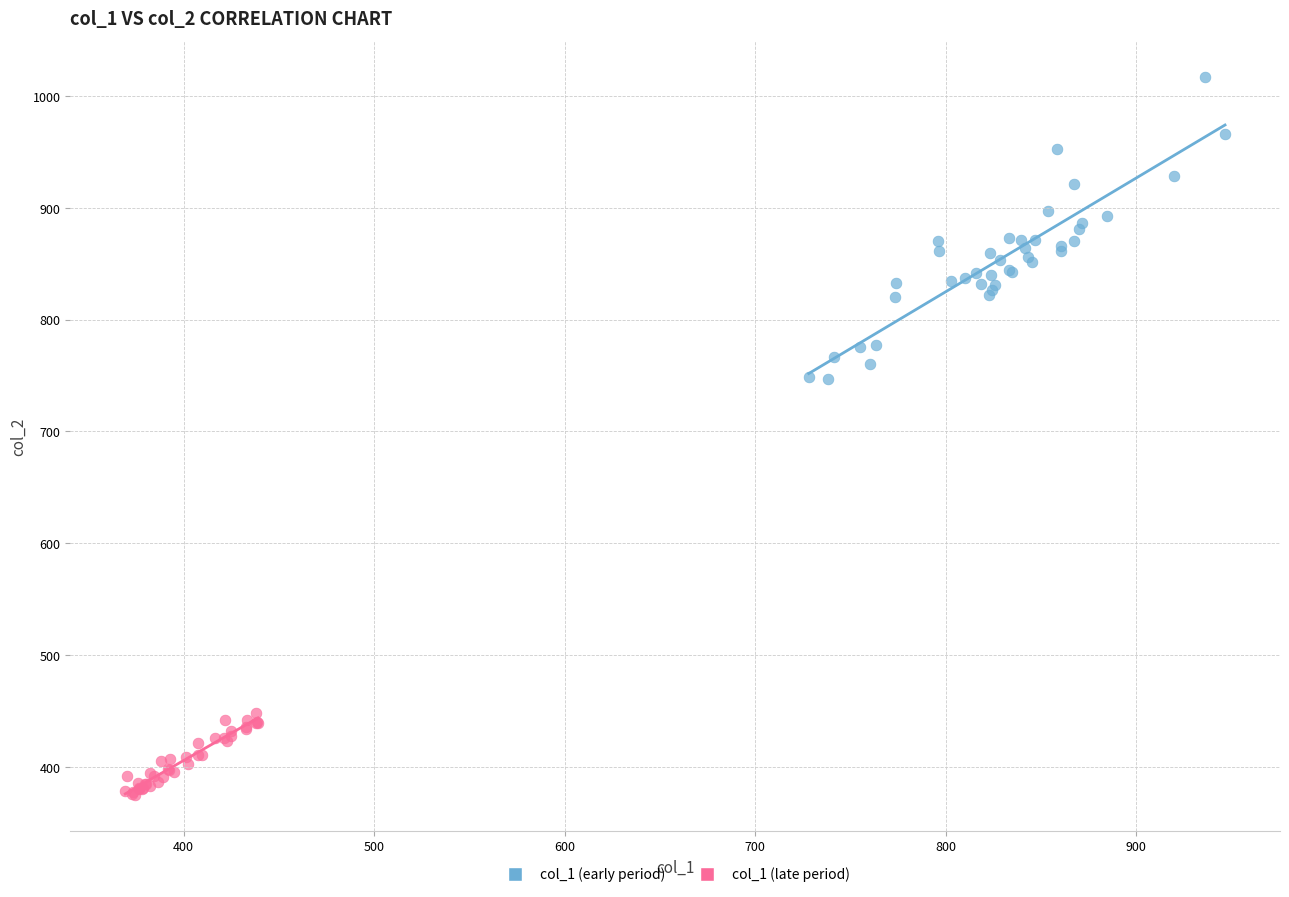

Which series reaches the maximum Y coordinate?

col_1 (early period)